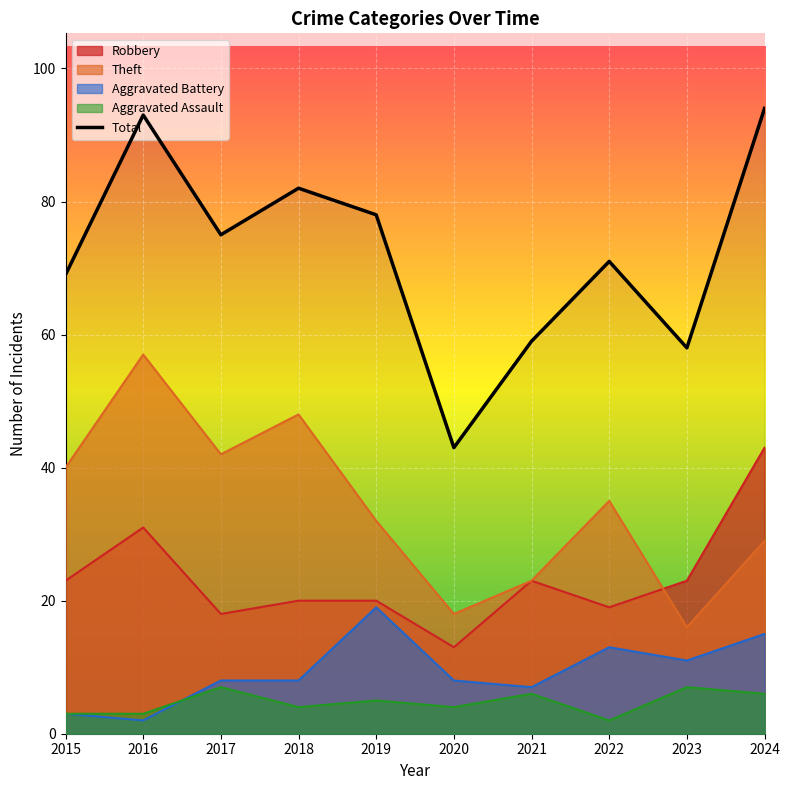

What is the minimum value shown in the chart?

2